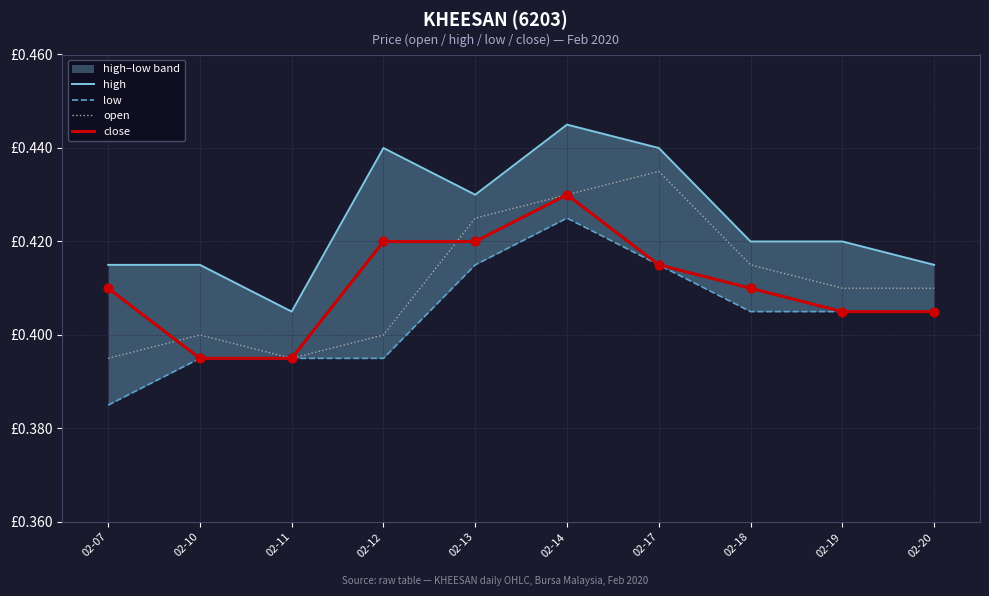

Which series has the largest total across all categories?

high